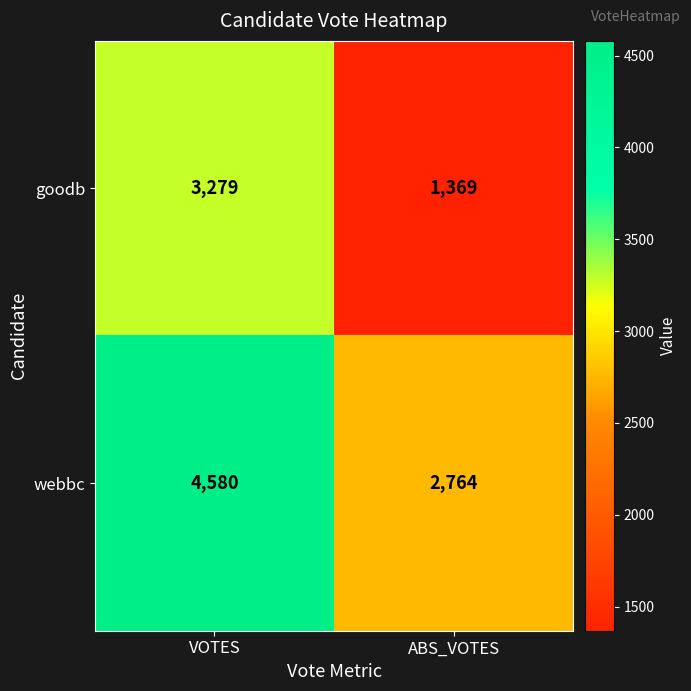

Which series changed the most between VOTES and ABS_VOTES?

goodb